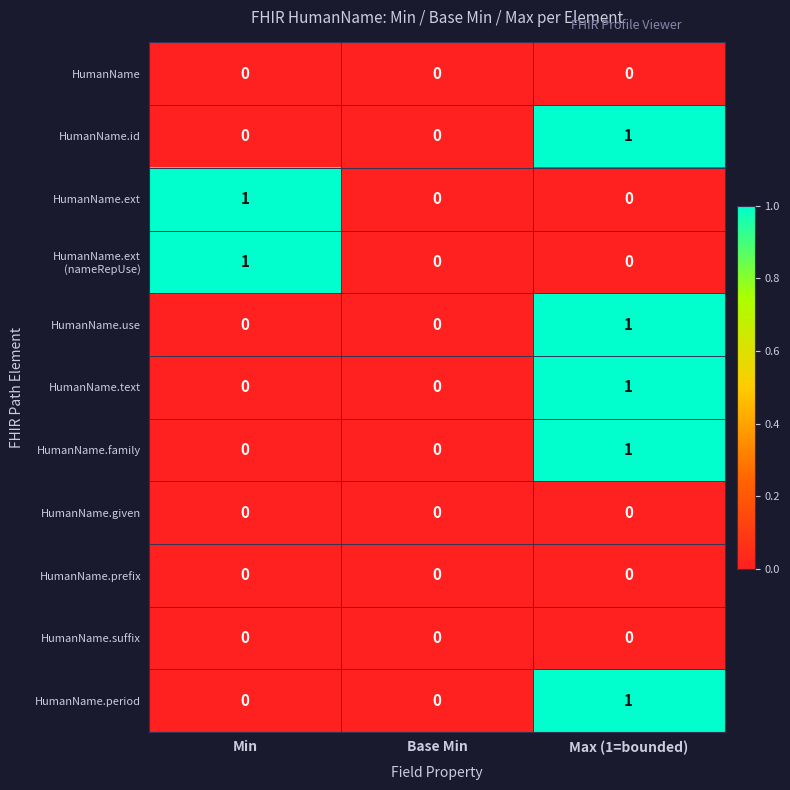

The HumanName.suffix series shows 0 at Base Min. True or false?

True